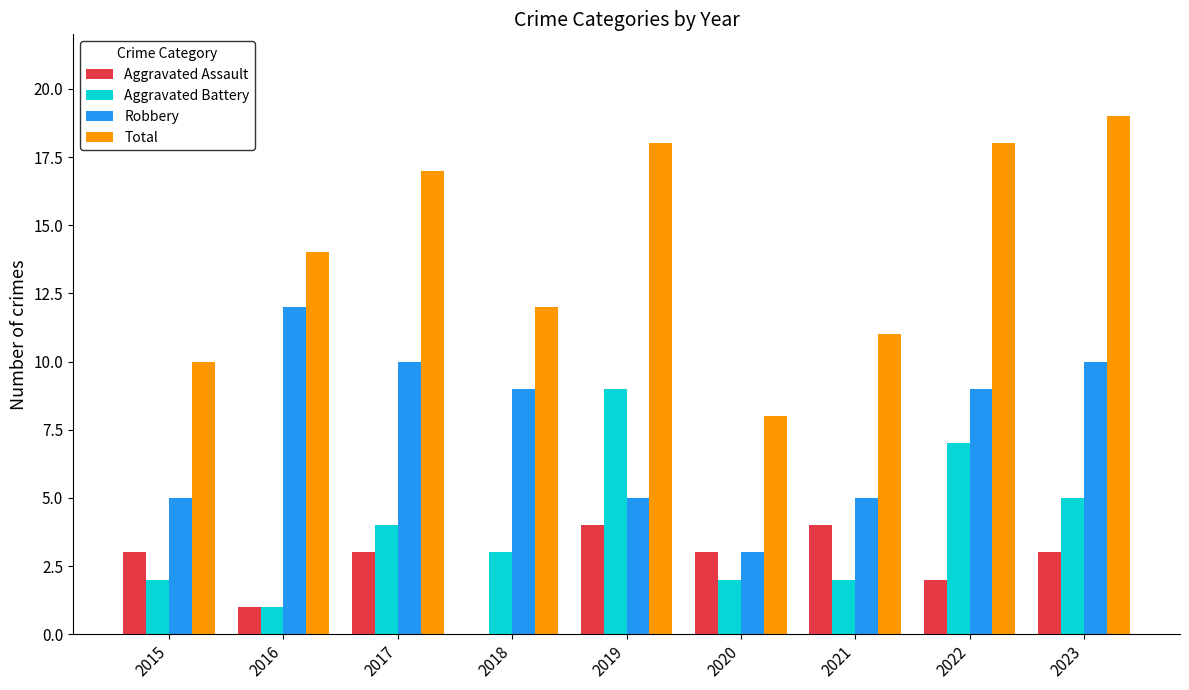

Which label corresponds to the largest value in the chart?

2023